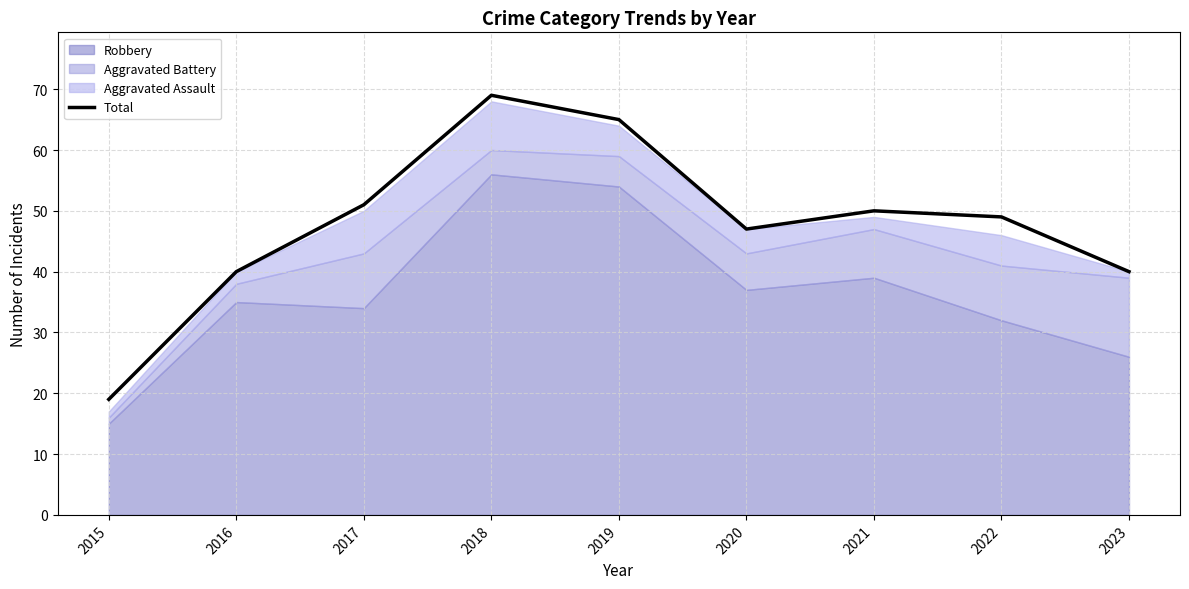

What is the sum of the values at 2022 and 2023?

89